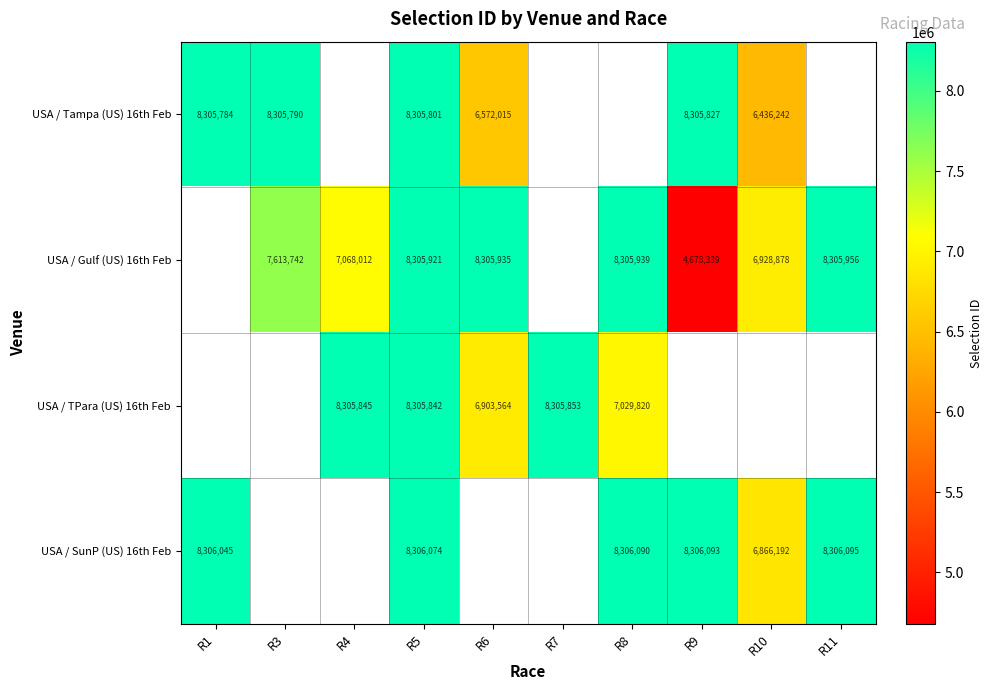

True or false: USA / Tampa (US) 16th Feb has a value of 8305801 at R5.

True